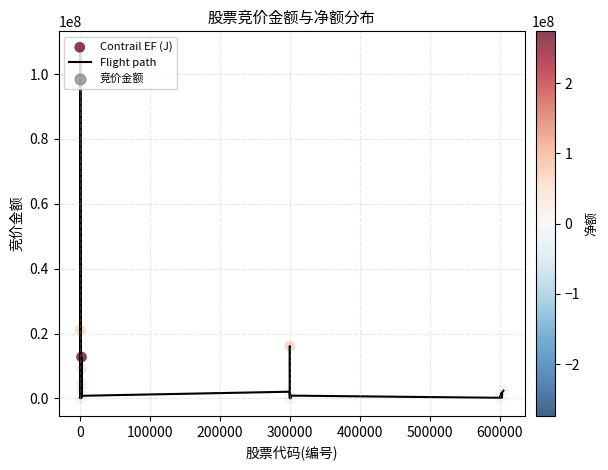

What is the maximum value shown in the chart?

107773995